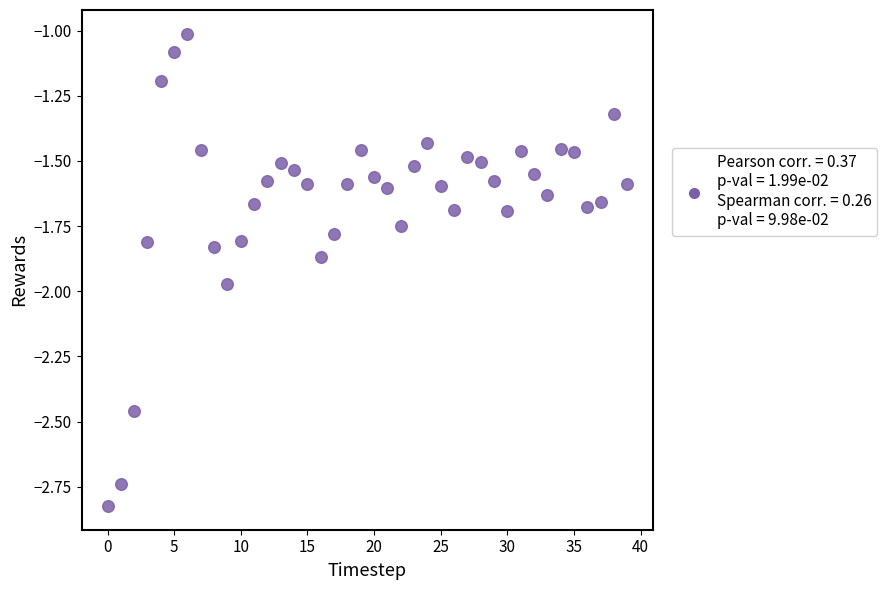

What is the range of Y values (max minus min)?

1.8